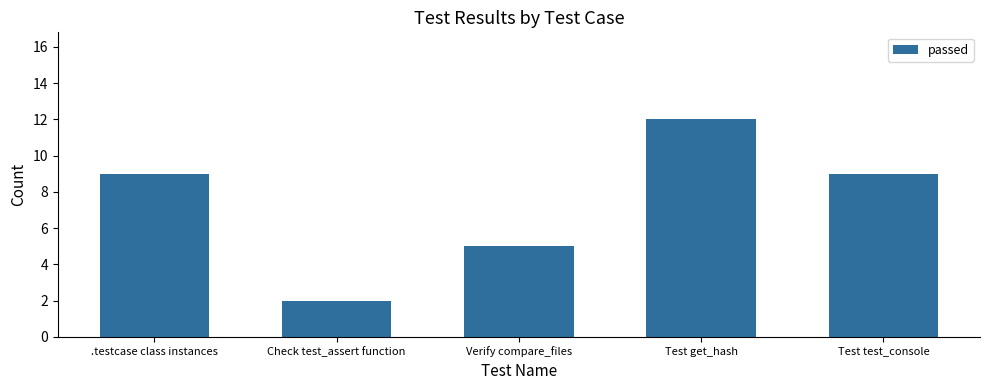

Approximately how many times larger is the value at Verify compare_files compared to Check test_assert function?

2.5